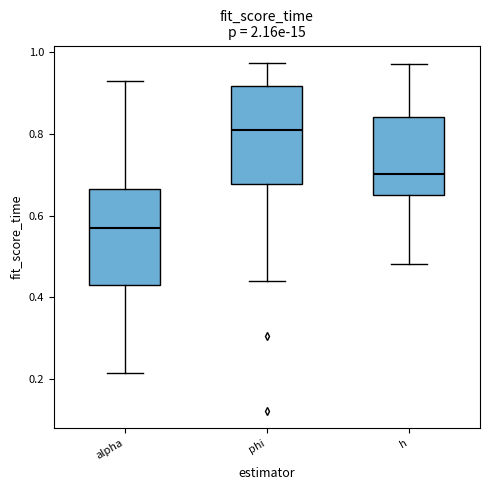

Which box has the highest median line?

phi